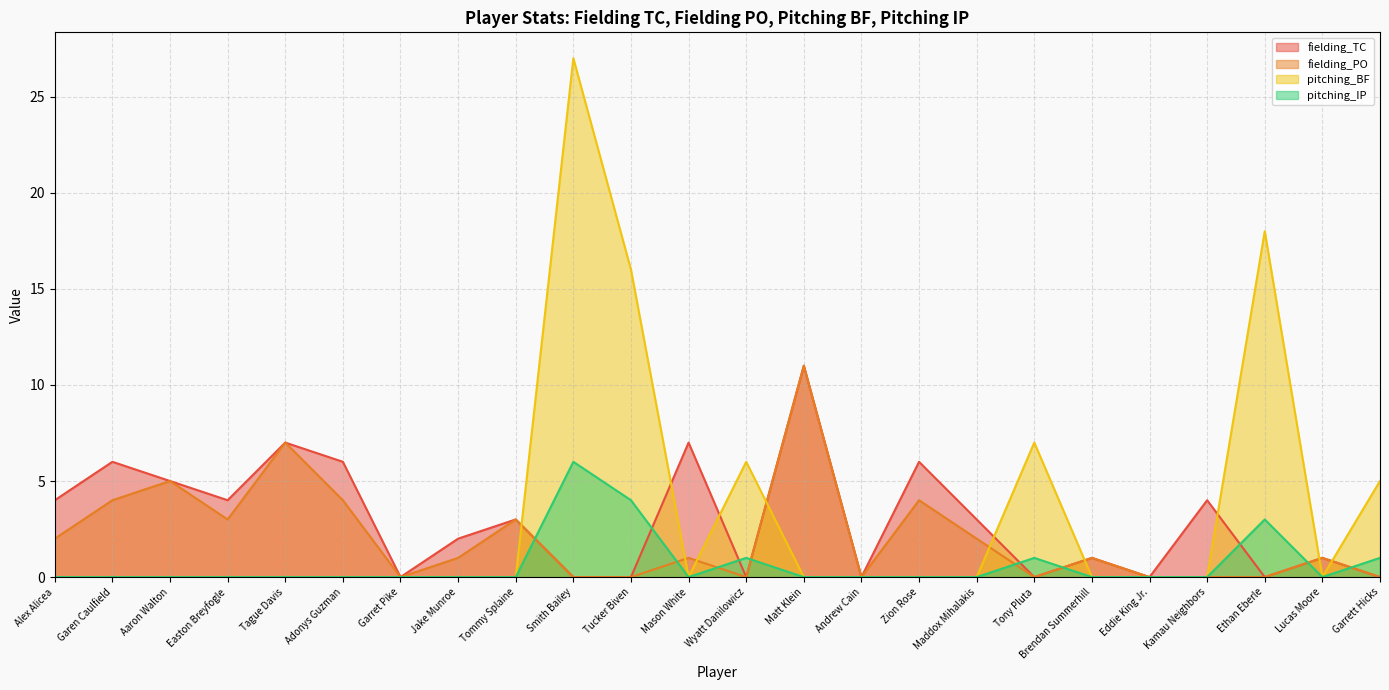

How many categories are shown in the chart?

24